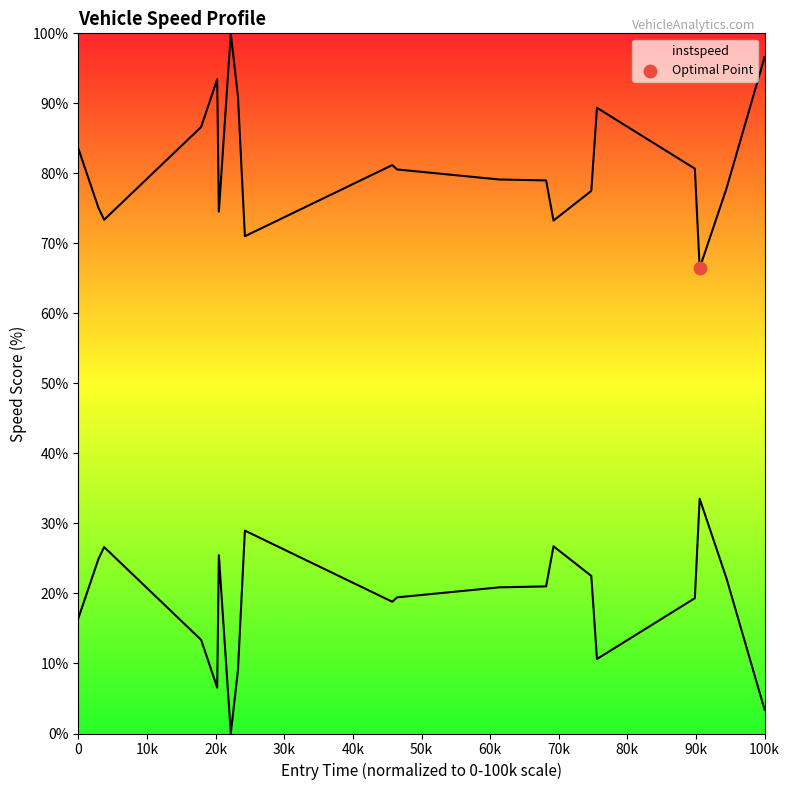

Approximately how many times larger is the value at 2523 compared to 580?

1.0